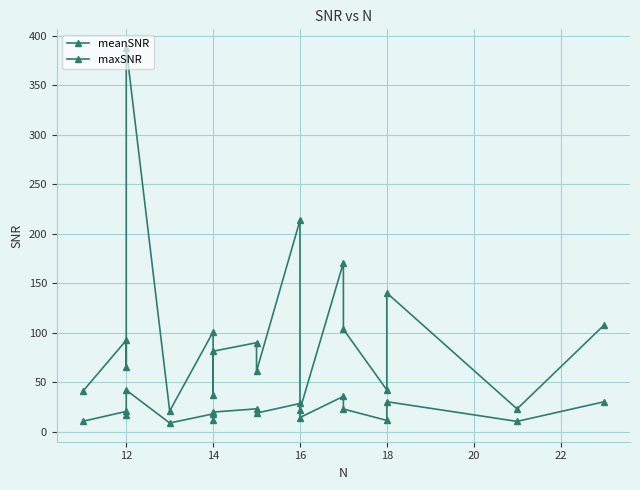

At which label does meanSNR first exceed 19?

12